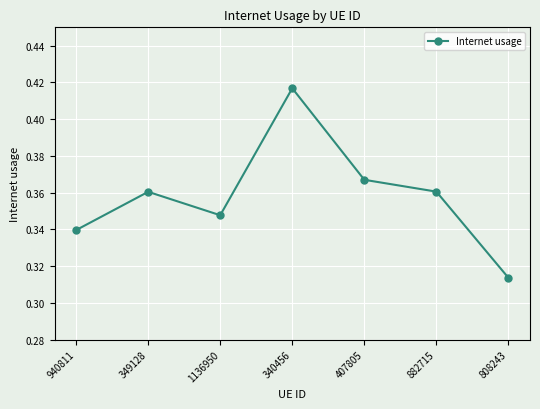

Does the chart have visible grid lines?

Yes